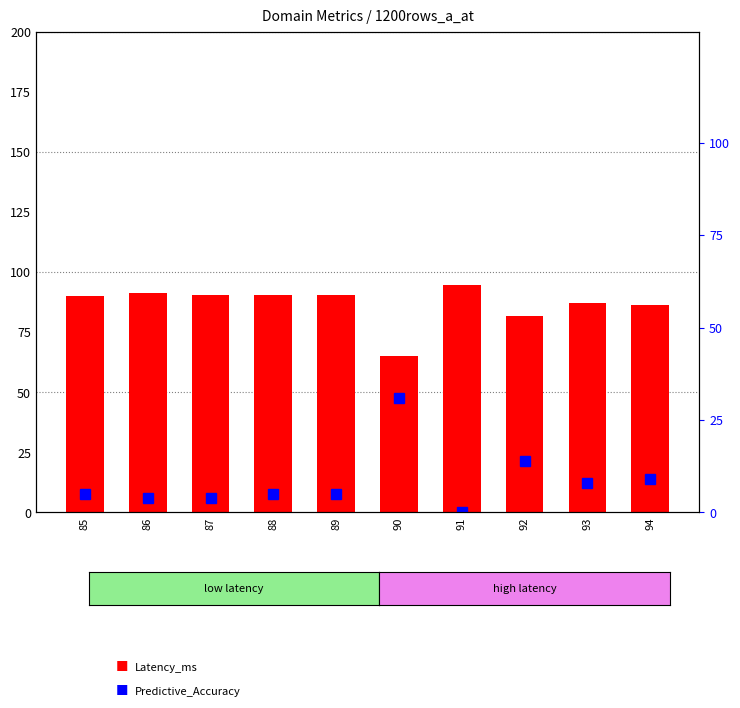

What is the total value across all series at 91?

94.7